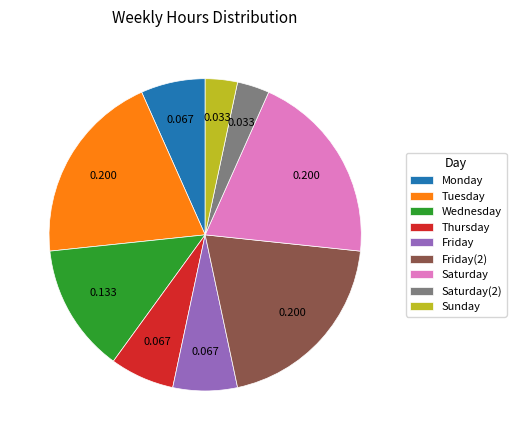

Combined, do Tuesday and Saturday(2) account for over 50%?

No